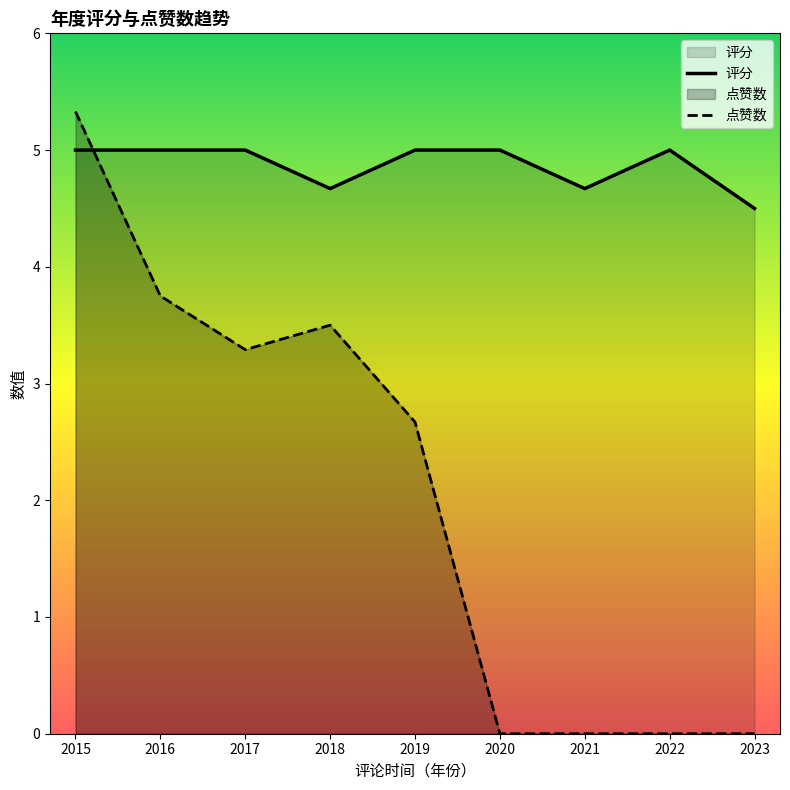

True or false: 评分 and 点赞数 intersect in this chart.

True